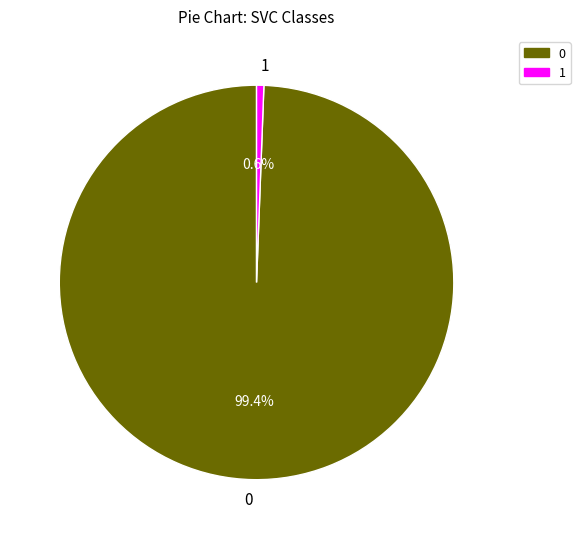

How many slices are in this pie chart?

2